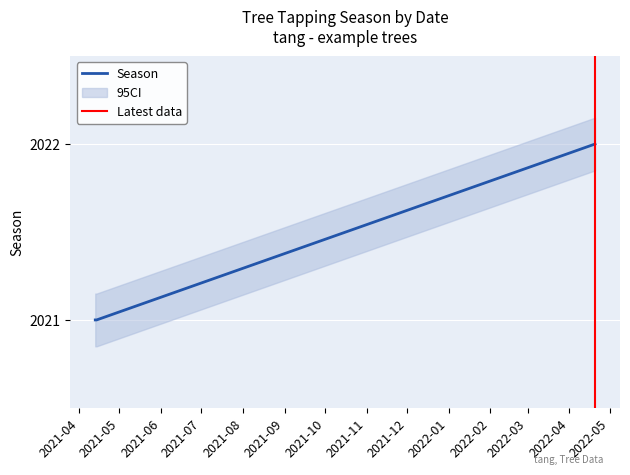

Is this an area chart (filled region under the line)?

No